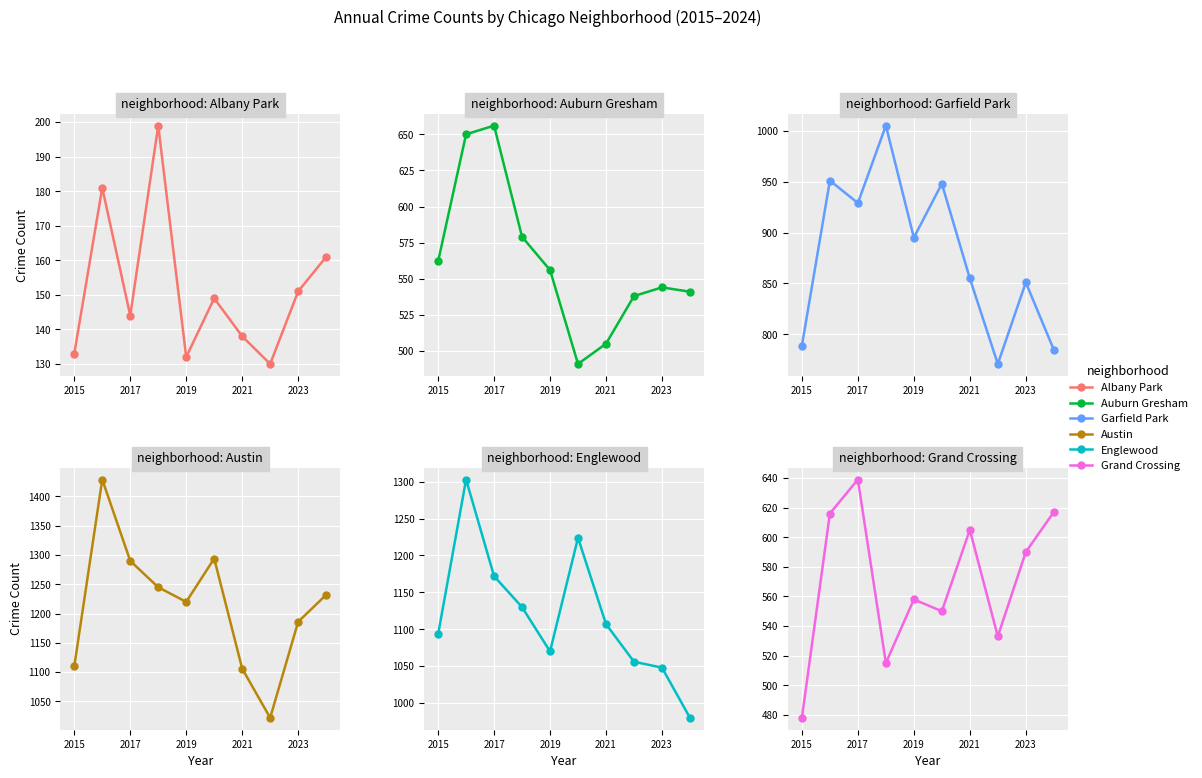

What is the average value of the Albany Park series?

152